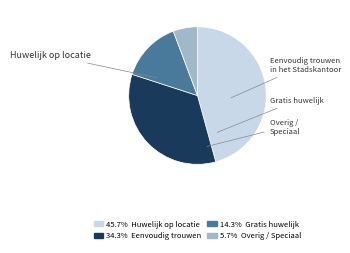

Is there any slice that represents more than half of the pie?

No